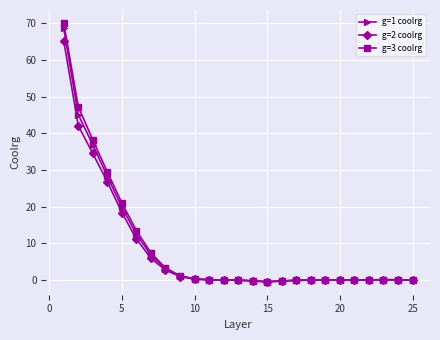

Which series has the widest spread of values?

g=3 coolrg